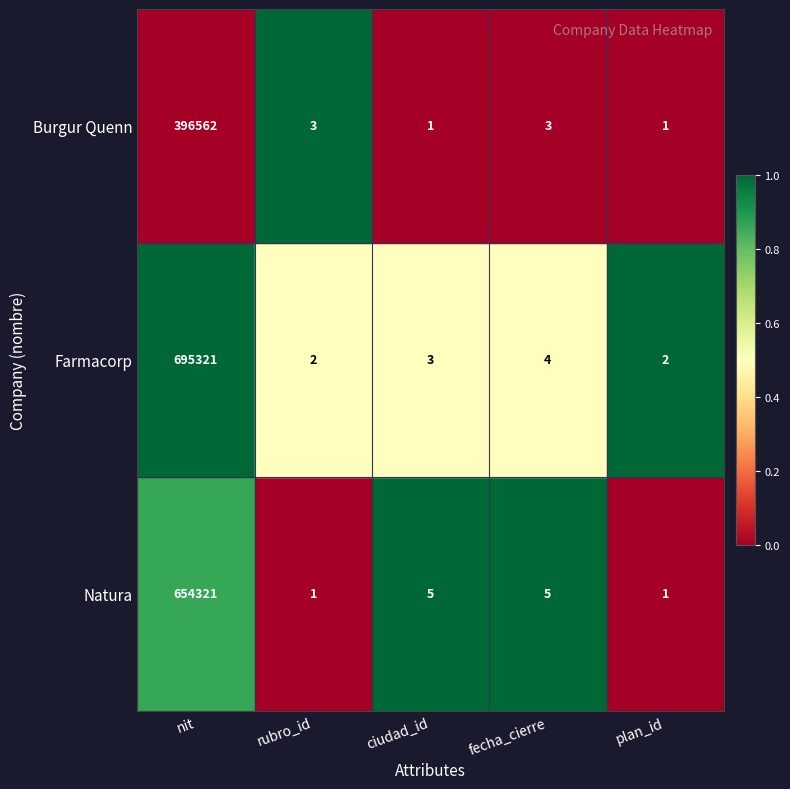

What is the total value across all series at rubro_id?

6